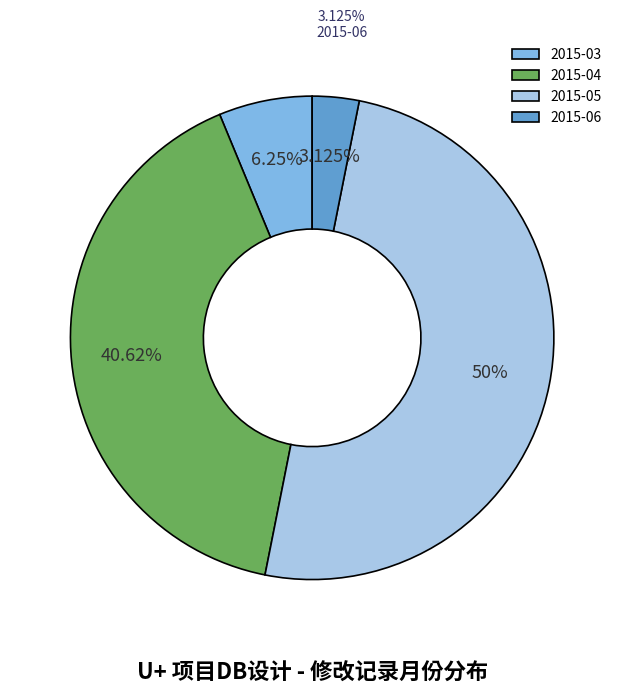

What percentage do 2015-03 and 2015-06 together represent?

9.4%